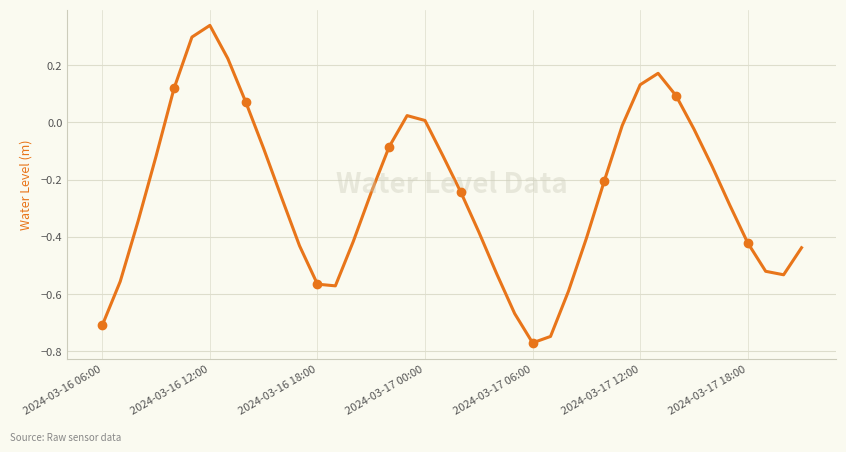

What is the minimum value shown in the chart?

-0.8